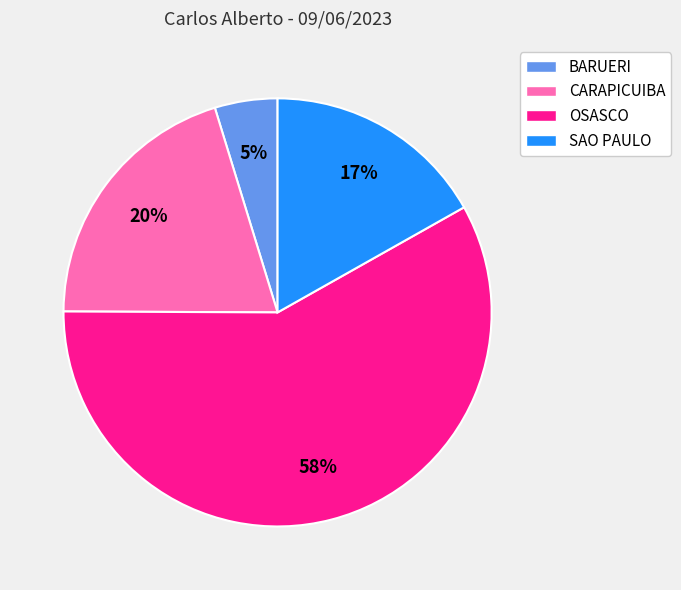

What is the ratio of the value at CARAPICUIBA to the value at OSASCO?

0.3